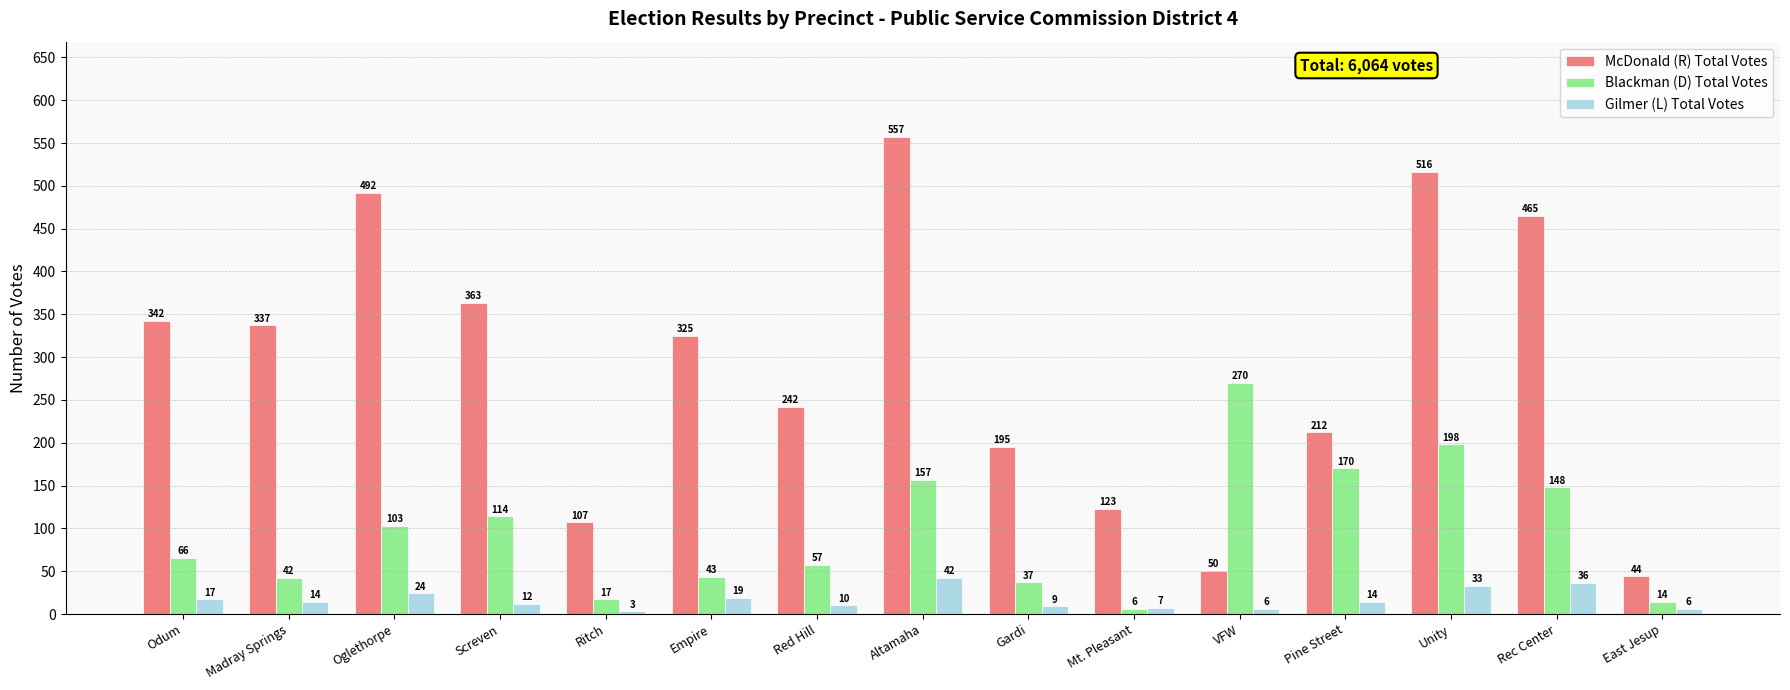

What are all the series names shown in the legend?

McDonald (R) Total Votes, Blackman (D) Total Votes, Gilmer (L) Total Votes